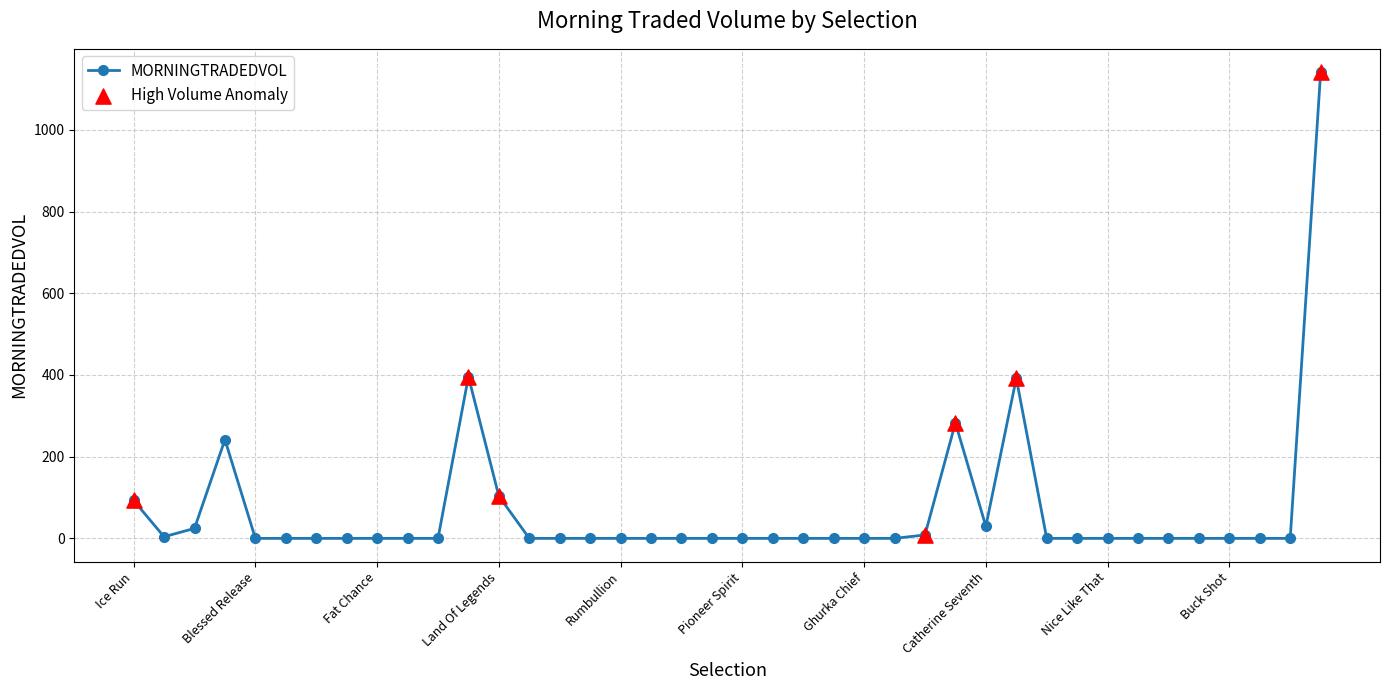

What is the greatest value displayed?

1141.4